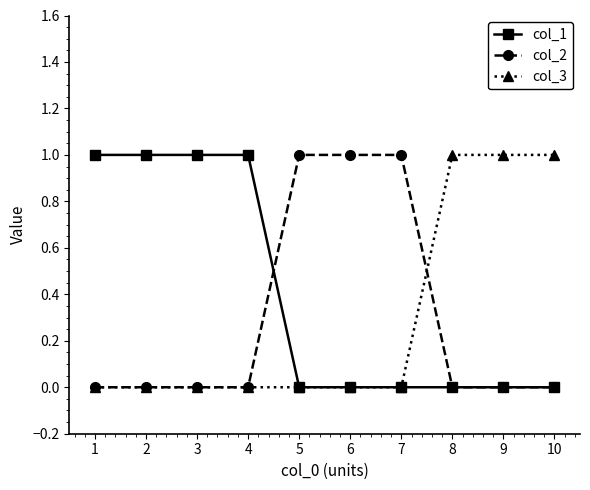

What is the difference between the highest and lowest values at 6?

1